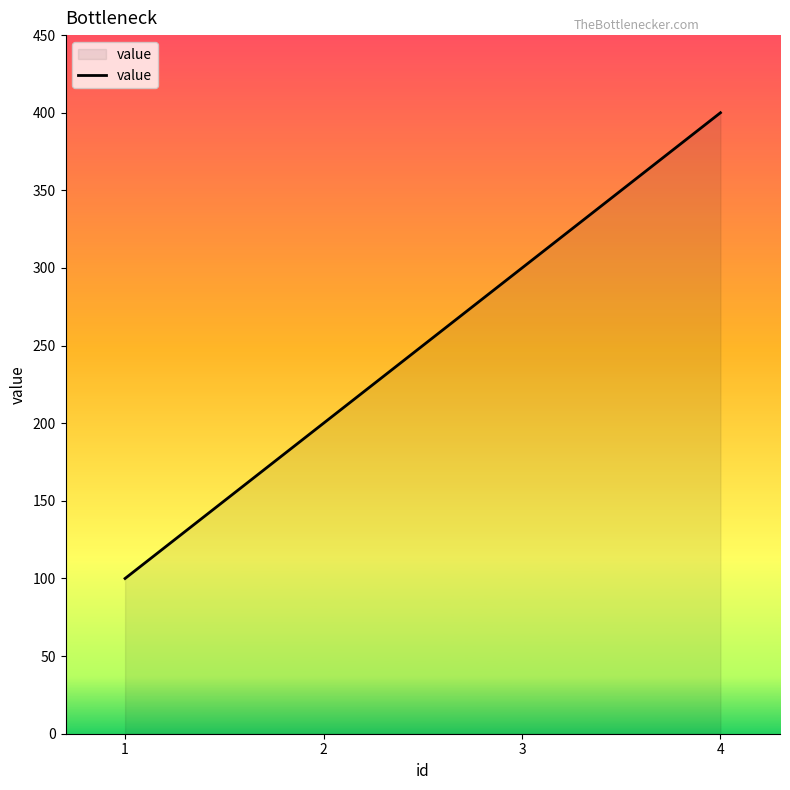

How many series are shown in this chart?

1